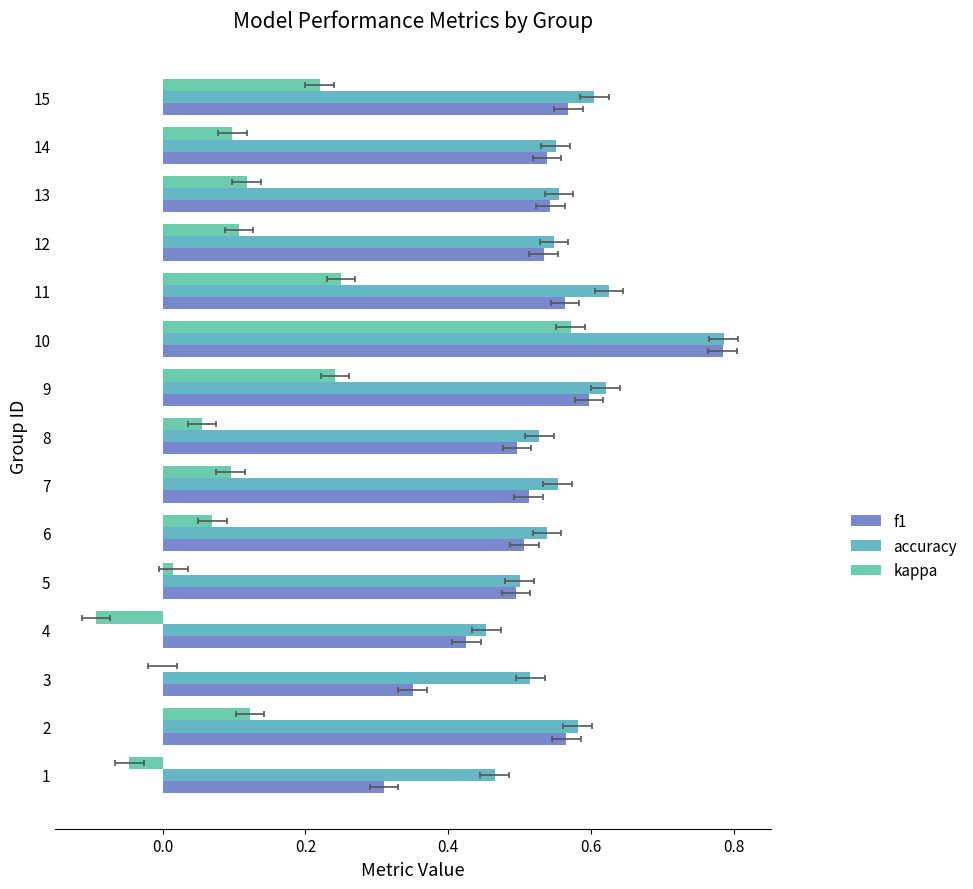

What is the sum of all f1 values?

7.8